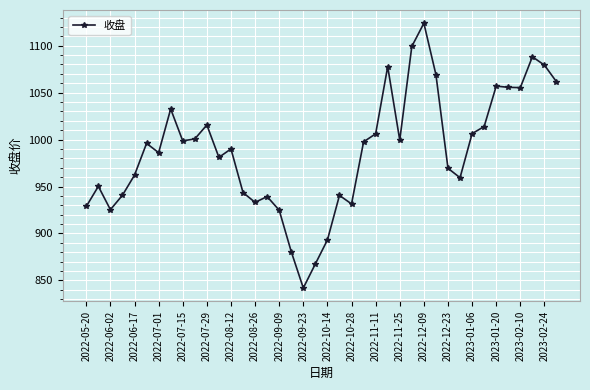

What is the greatest value displayed?

1123.9